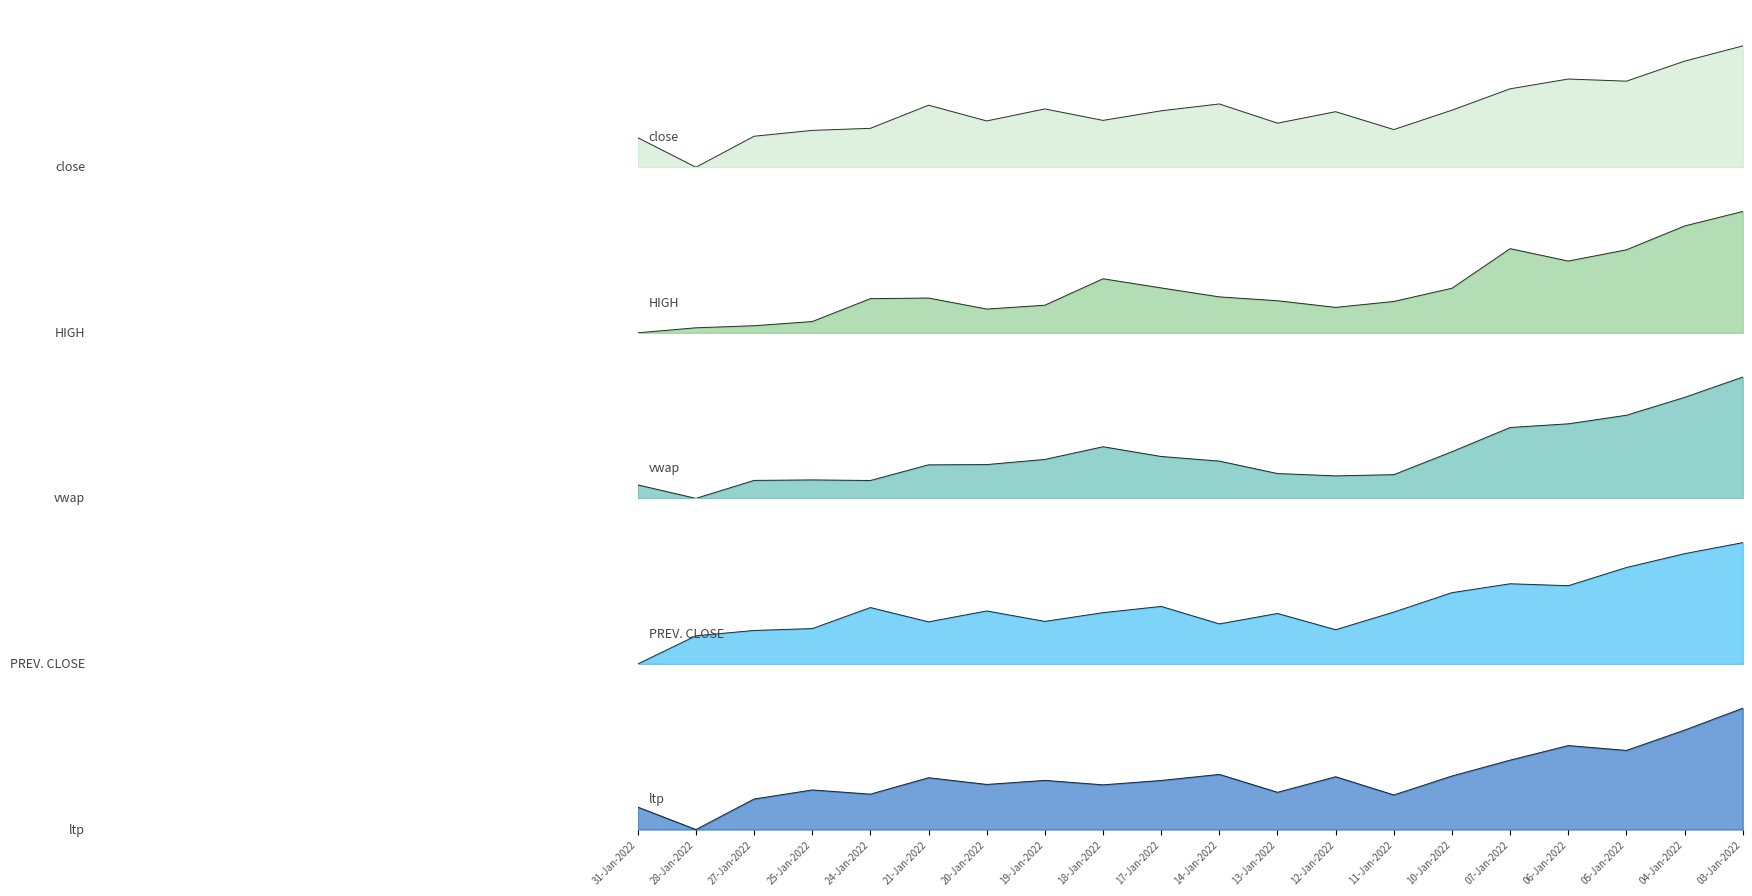

Reading right to left, what are all the values shown in this chart?

close: 03-Jan-2022=68.2	04-Jan-2022=59.6	05-Jan-2022=48.3	06-Jan-2022=49.5	07-Jan-2022=44.0	10-Jan-2022=32.0	11-Jan-2022=21.2	12-Jan-2022=31.2	13-Jan-2022=24.8	14-Jan-2022=35.5	17-Jan-2022=31.7	18-Jan-2022=26.3	19-Jan-2022=32.8	20-Jan-2022=26.0	21-Jan-2022=34.8	24-Jan-2022=21.8	25-Jan-2022=20.7	27-Jan-2022=17.4	28-Jan-2022=0.0	31-Jan-2022=16.6
HIGH: 03-Jan-2022=58.2	04-Jan-2022=51.3	05-Jan-2022=39.9	06-Jan-2022=34.5	07-Jan-2022=40.4	10-Jan-2022=21.4	11-Jan-2022=15.1	12-Jan-2022=12.2	13-Jan-2022=15.4	14-Jan-2022=17.2	17-Jan-2022=21.6	18-Jan-2022=26.0	19-Jan-2022=13.2	20-Jan-2022=11.4	21-Jan-2022=16.7	24-Jan-2022=16.4	25-Jan-2022=5.4	27-Jan-2022=3.4	28-Jan-2022=2.4	31-Jan-2022=0.0
vwap: 03-Jan-2022=60.4	04-Jan-2022=50.3	05-Jan-2022=41.4	06-Jan-2022=37.1	07-Jan-2022=35.3	10-Jan-2022=23.2	11-Jan-2022=11.8	12-Jan-2022=11.2	13-Jan-2022=12.4	14-Jan-2022=18.5	17-Jan-2022=20.9	18-Jan-2022=25.7	19-Jan-2022=19.4	20-Jan-2022=16.8	21-Jan-2022=16.7	24-Jan-2022=8.9	25-Jan-2022=9.2	27-Jan-2022=8.9	28-Jan-2022=0.0	31-Jan-2022=6.7
PREV. CLOSE: 03-Jan-2022=75.0	04-Jan-2022=68.2	05-Jan-2022=59.6	06-Jan-2022=48.3	07-Jan-2022=49.5	10-Jan-2022=44.0	11-Jan-2022=32.0	12-Jan-2022=21.2	13-Jan-2022=31.2	14-Jan-2022=24.8	17-Jan-2022=35.5	18-Jan-2022=31.7	19-Jan-2022=26.3	20-Jan-2022=32.8	21-Jan-2022=26.0	24-Jan-2022=34.8	25-Jan-2022=21.8	27-Jan-2022=20.7	28-Jan-2022=17.4	31-Jan-2022=0.0
ltp: 03-Jan-2022=74.9	04-Jan-2022=61.4	05-Jan-2022=48.8	06-Jan-2022=51.8	07-Jan-2022=42.8	10-Jan-2022=33.0	11-Jan-2022=21.3	12-Jan-2022=32.6	13-Jan-2022=23.0	14-Jan-2022=34.0	17-Jan-2022=30.3	18-Jan-2022=27.6	19-Jan-2022=30.3	20-Jan-2022=27.8	21-Jan-2022=32.0	24-Jan-2022=21.8	25-Jan-2022=24.4	27-Jan-2022=18.8	28-Jan-2022=0.0	31-Jan-2022=13.8